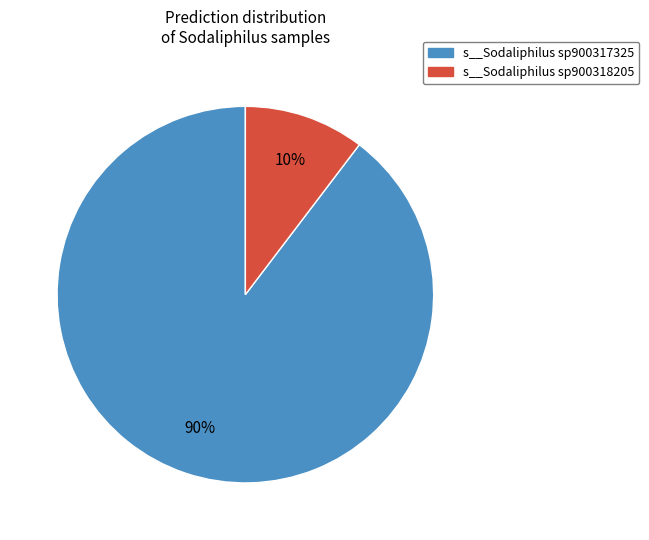

To the nearest percent, what is the average slice percentage?

50%